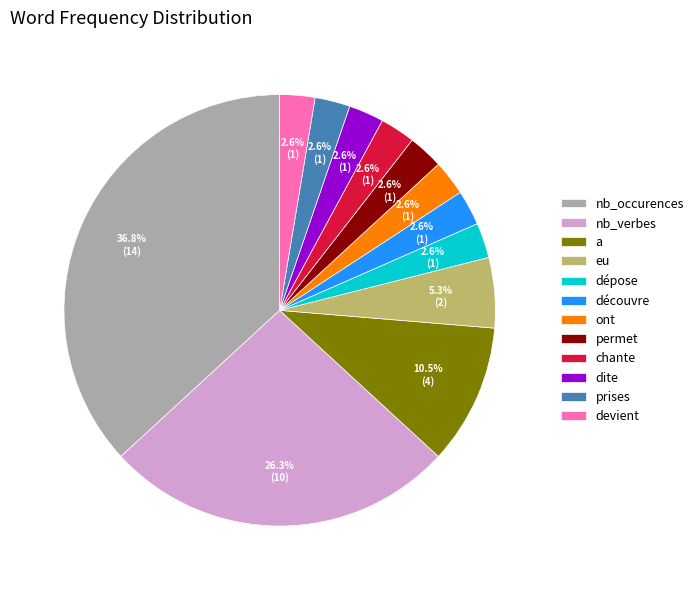

To the nearest percent, what is the difference between the largest and smallest slice percentages?

34%